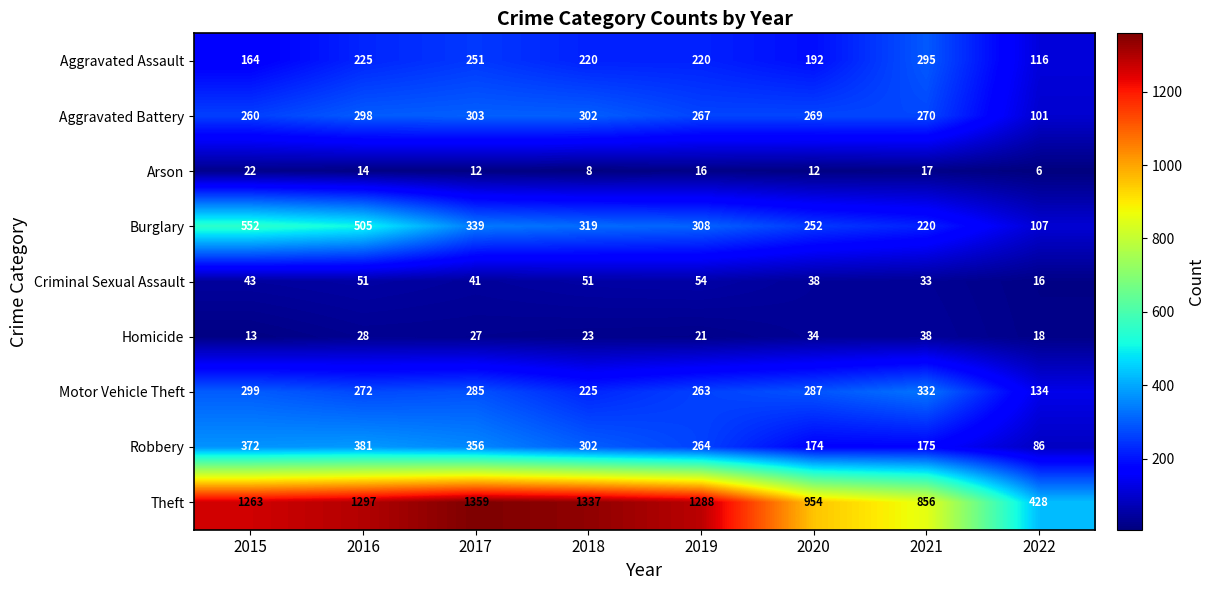

Is it true that Arson equals 8 at 2015?

False